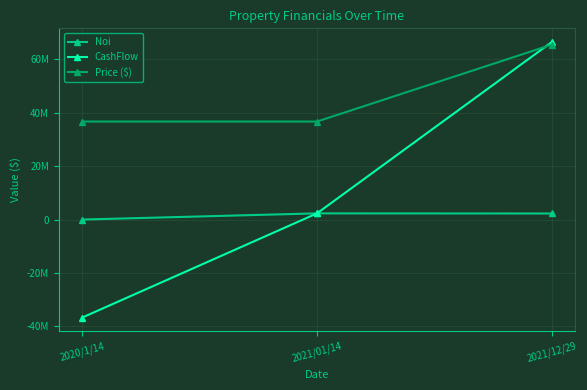

Where is CashFlow nearest to the value 14878282?

2021/01/14